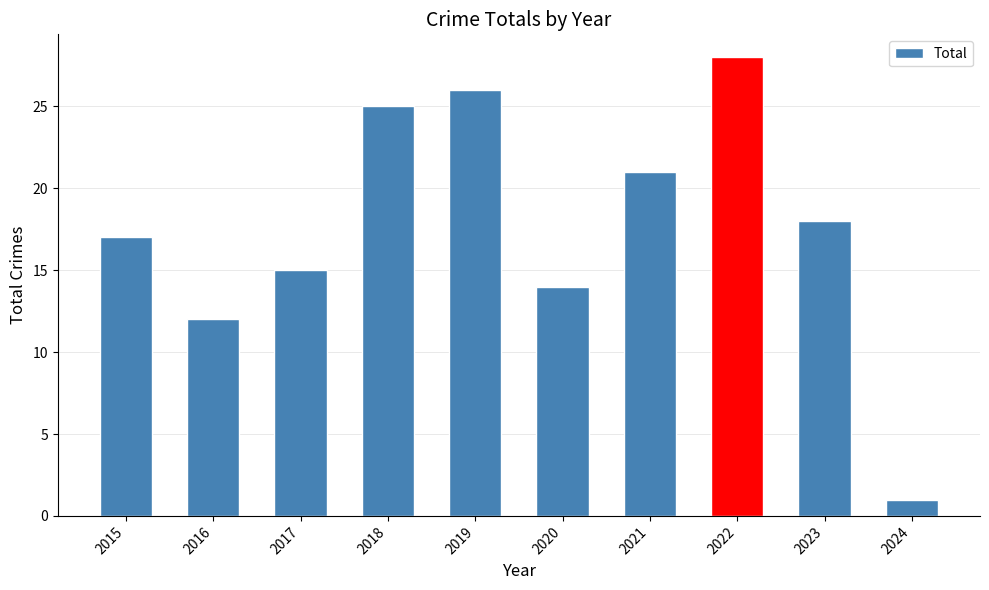

Which has a higher value, 2022 or 2017?

2022